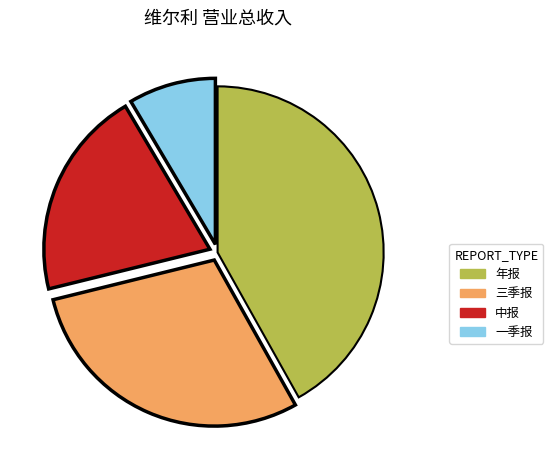

Which slice is the largest?

年报